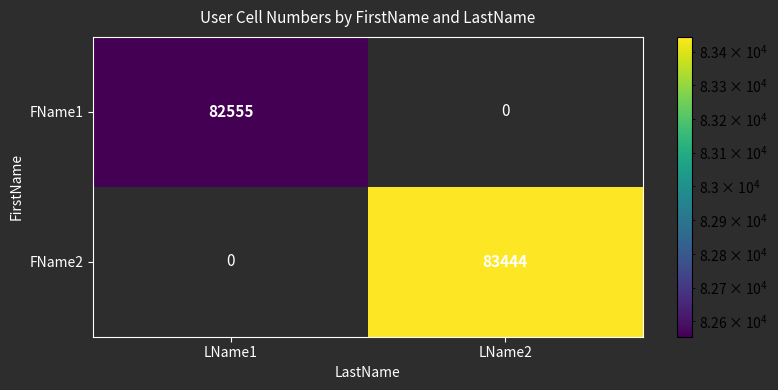

What is the minimum value shown in the chart?

82555.0